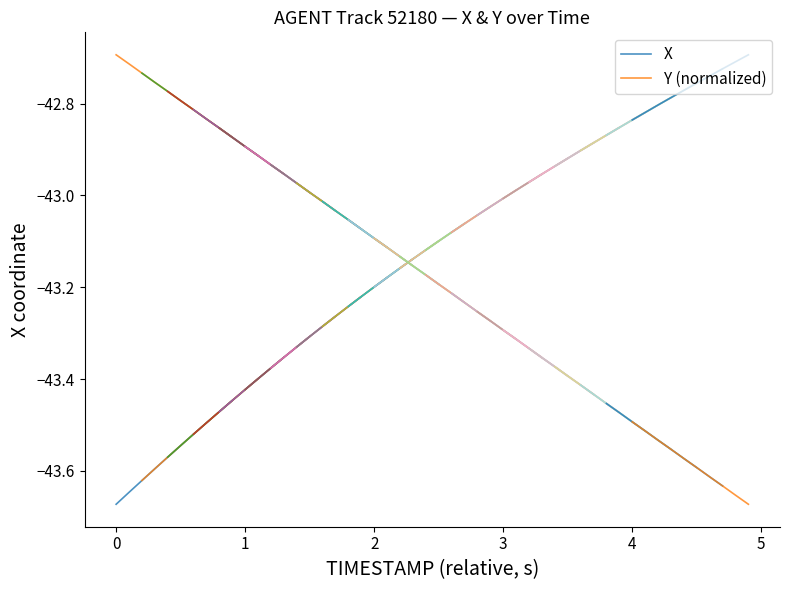

Rank the series by their average value, from highest to lowest.

Y (normalized), X